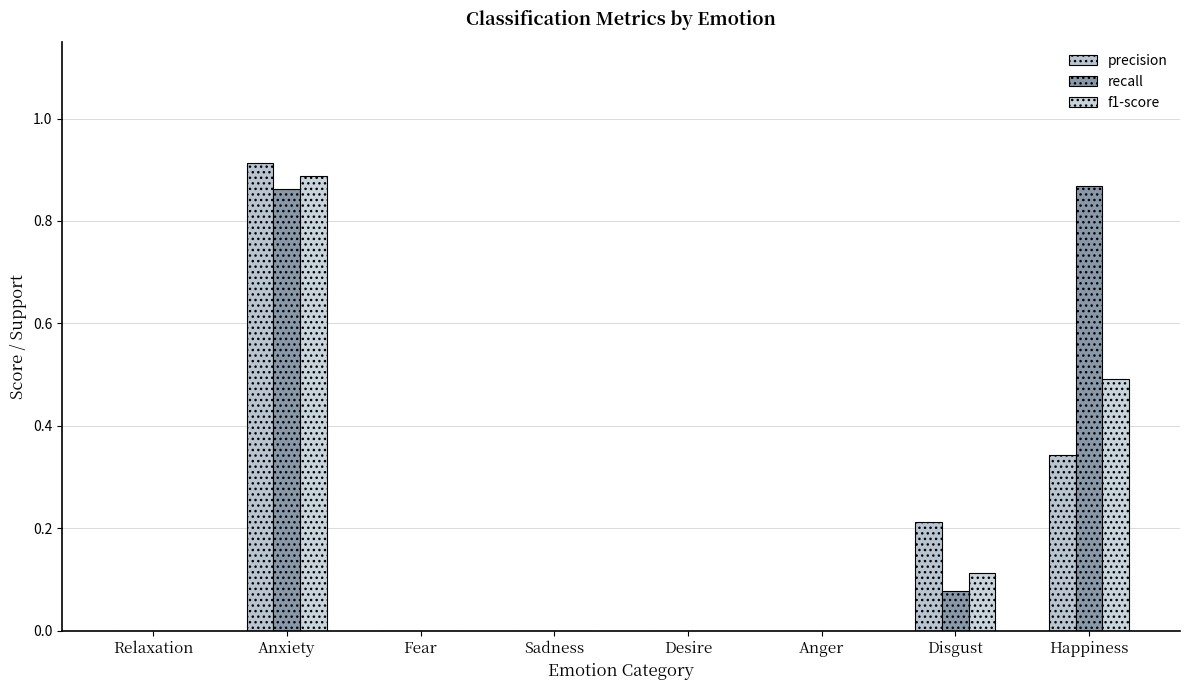

Between Relaxation and Sadness, which series saw the biggest shift?

precision